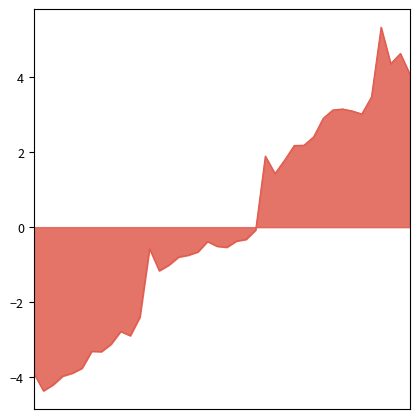

How many values exceed 0?

16